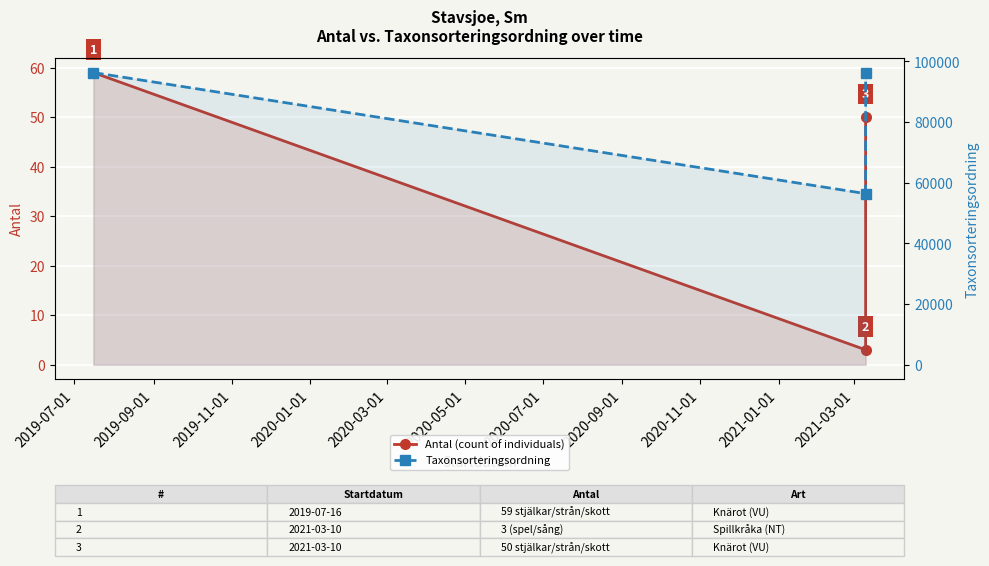

Does the chart display data point markers on the line(s)?

Yes